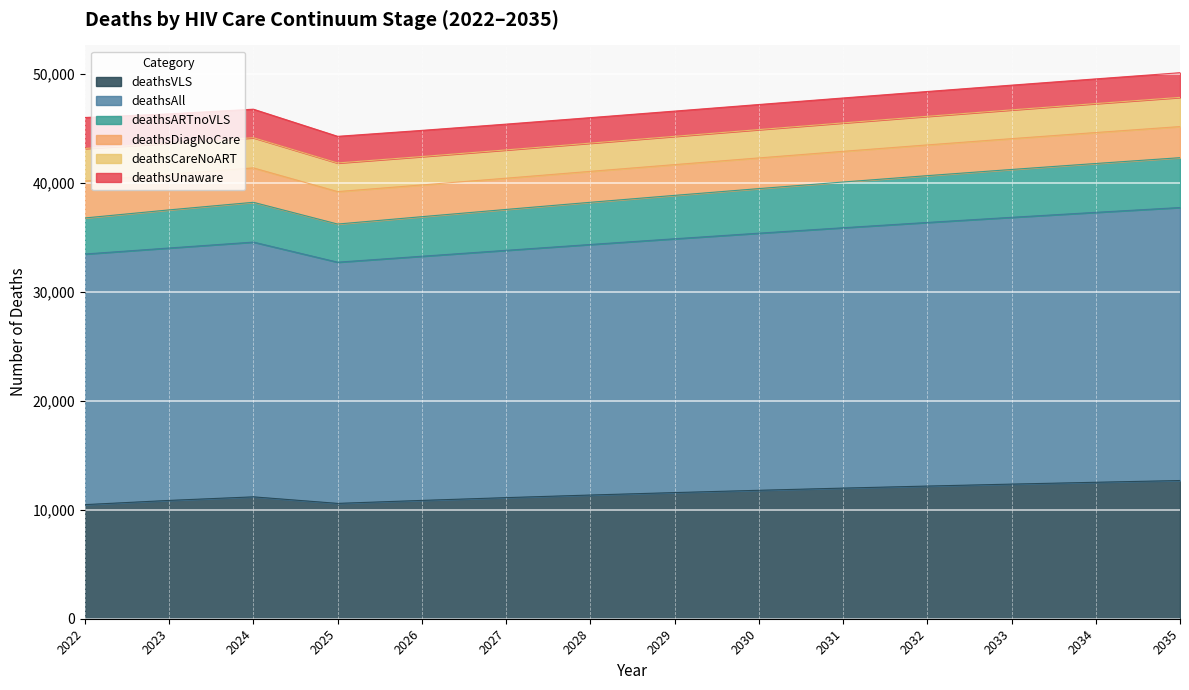

True or false: deathsARTnoVLS has a value of 15202 at 2028.

False